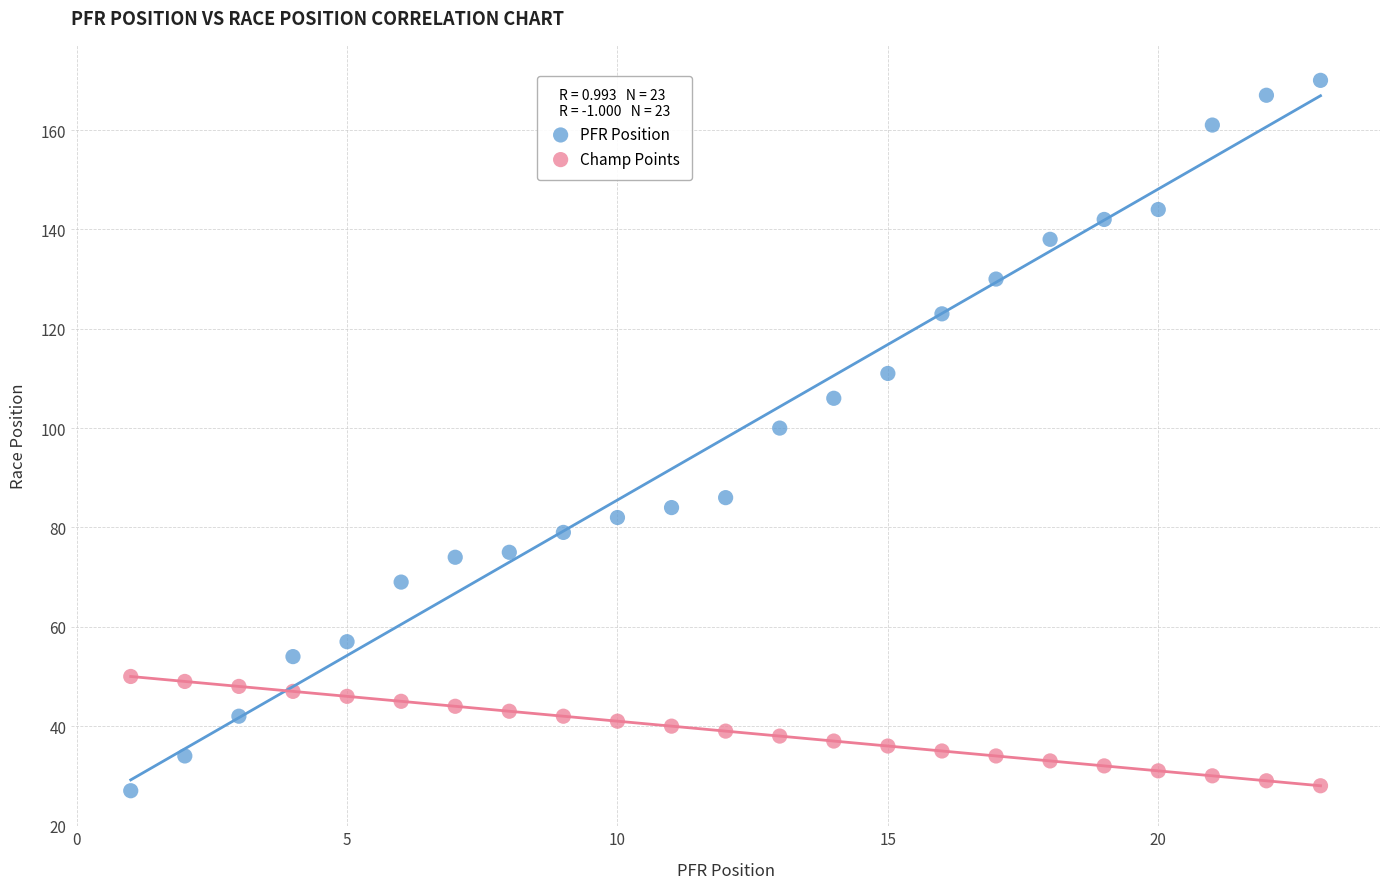

Which series reaches the maximum Y coordinate?

PFR Position